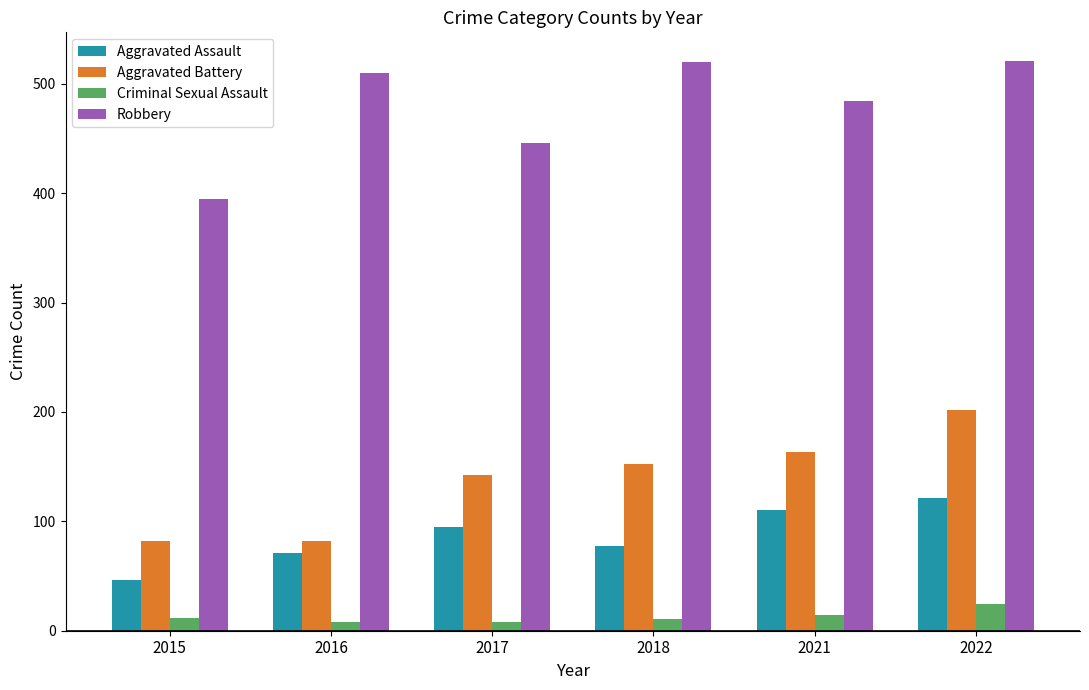

What is the total value across all series at 2018?

760